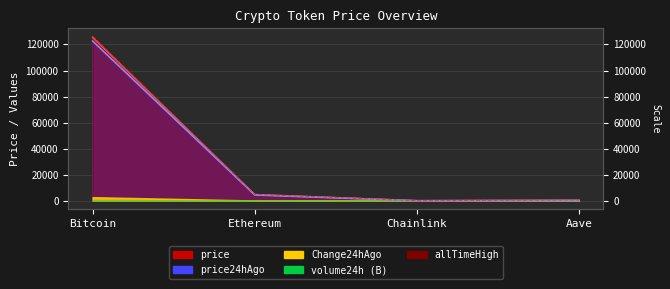

At which label is Change24hAgo closest to 63066?

Ethereum